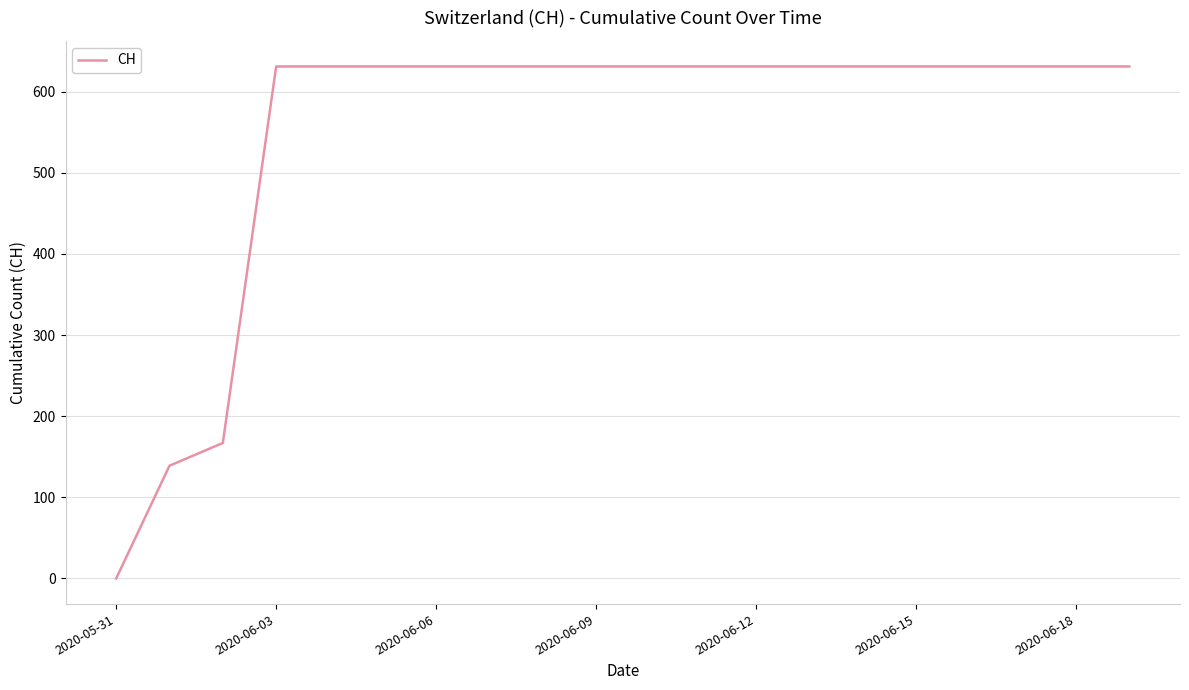

What is the average value?

552